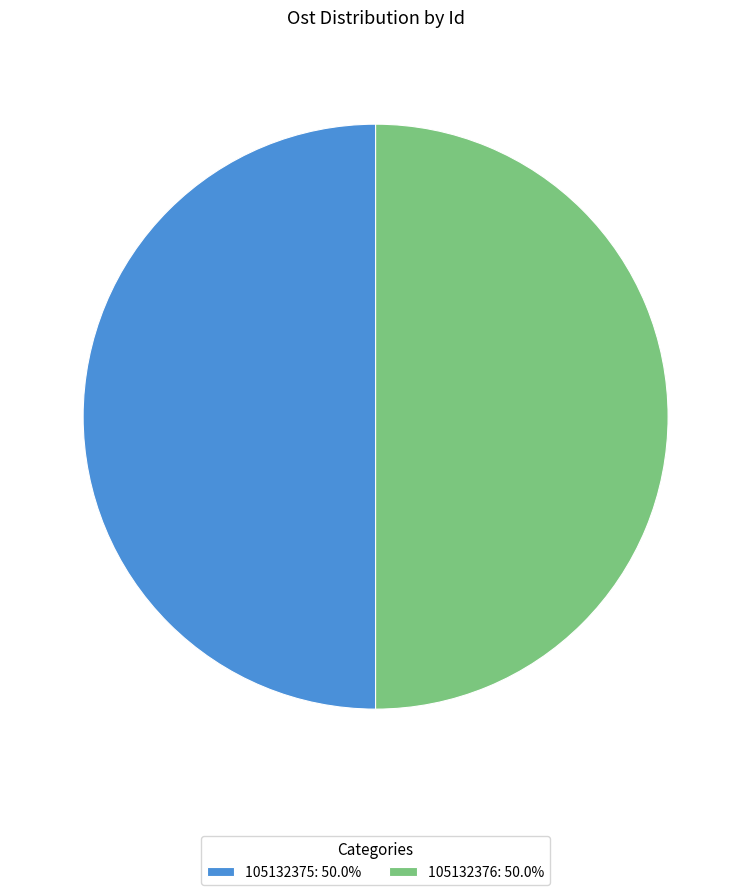

Do 105132376: 50.0% and 105132375: 50.0% together represent more than half of the pie?

Yes